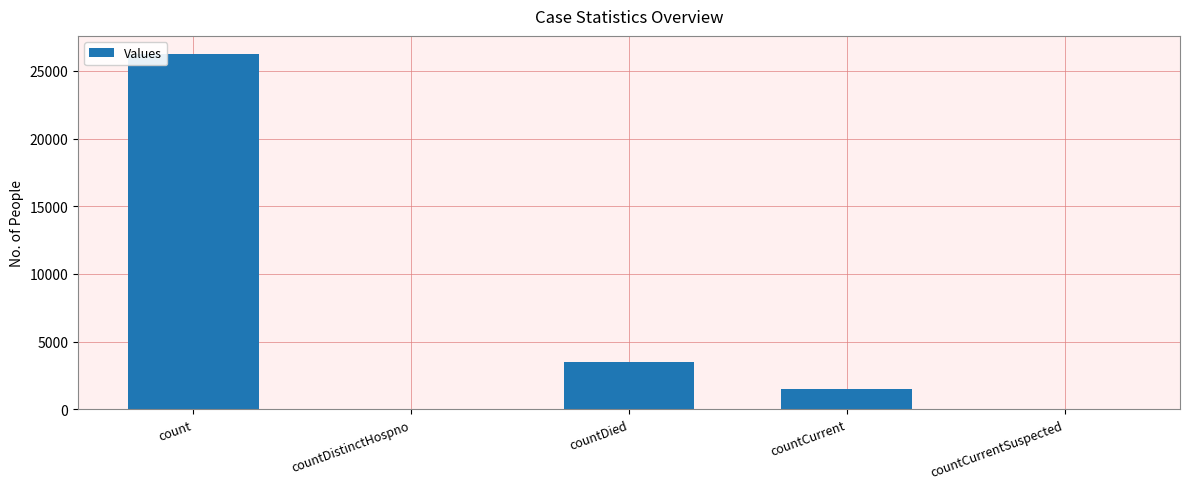

Reading left to right, transcribe all the data shown in this chart.

26270	0	3535	1514	0